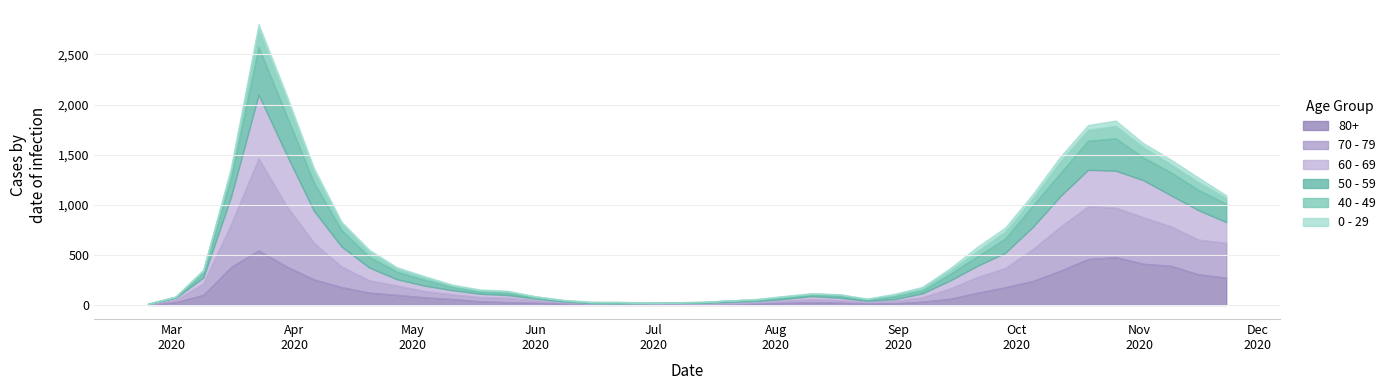

Which series ends up on top after the final intersection of 60 - 69 and 40 - 49?

60 - 69